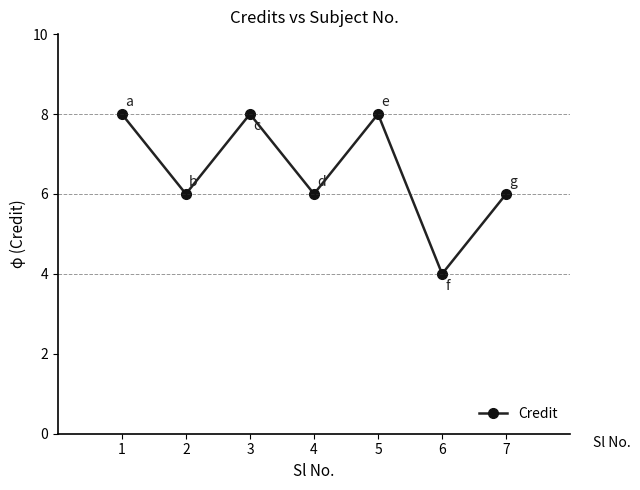

How many values are between 6 and 8?

6